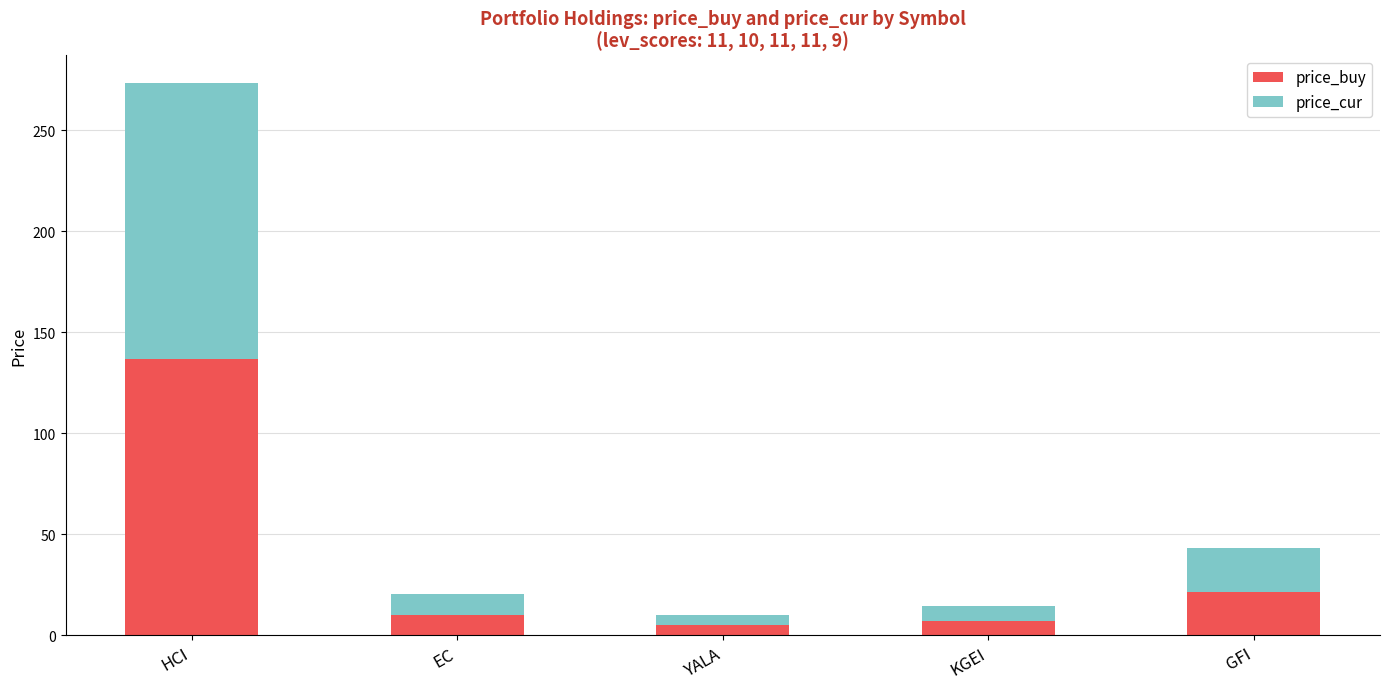

What are all the series names shown in the legend?

price_buy, price_cur